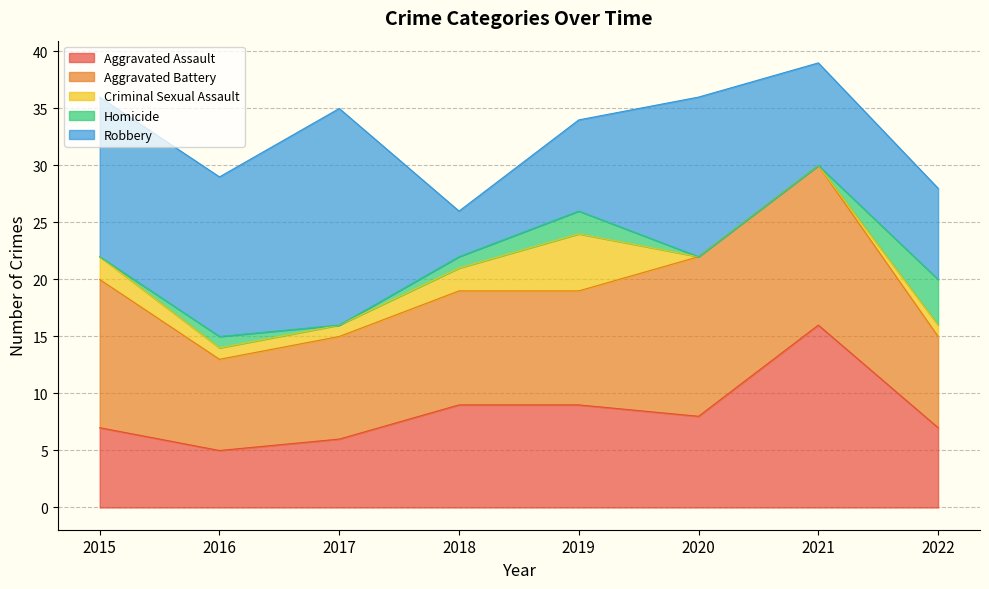

At 2015, list the series in order from largest to smallest.

Robbery, Aggravated Battery, Aggravated Assault, Criminal Sexual Assault, Homicide